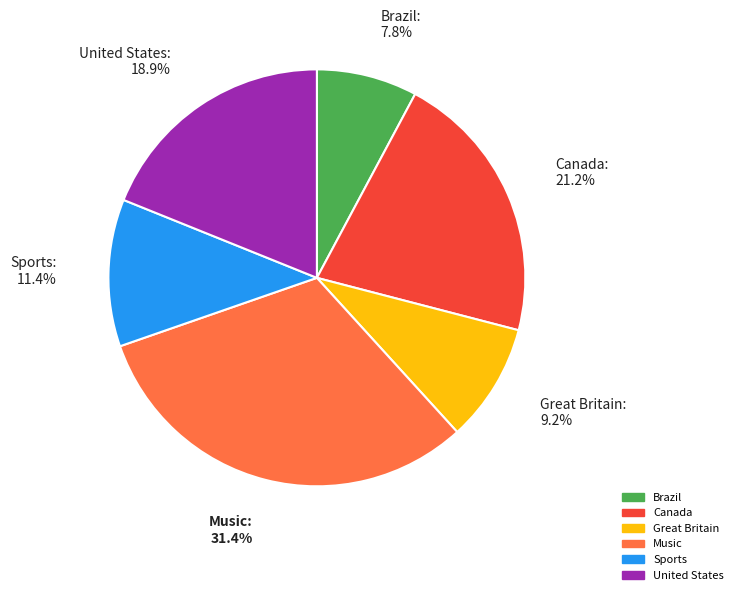

Is there any slice that represents more than half of the pie?

No